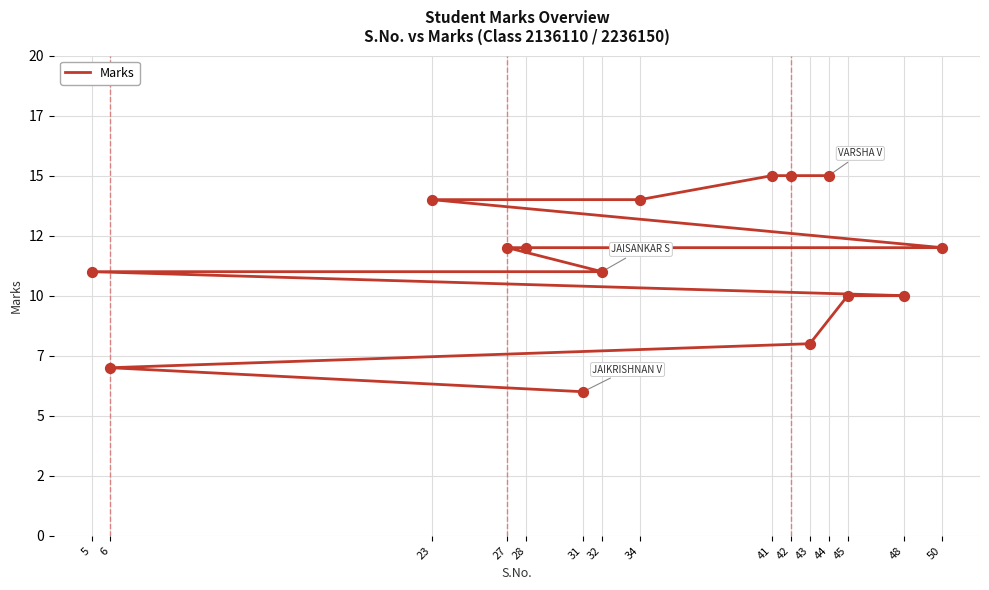

What is the change in value from 23 to 42?

+1